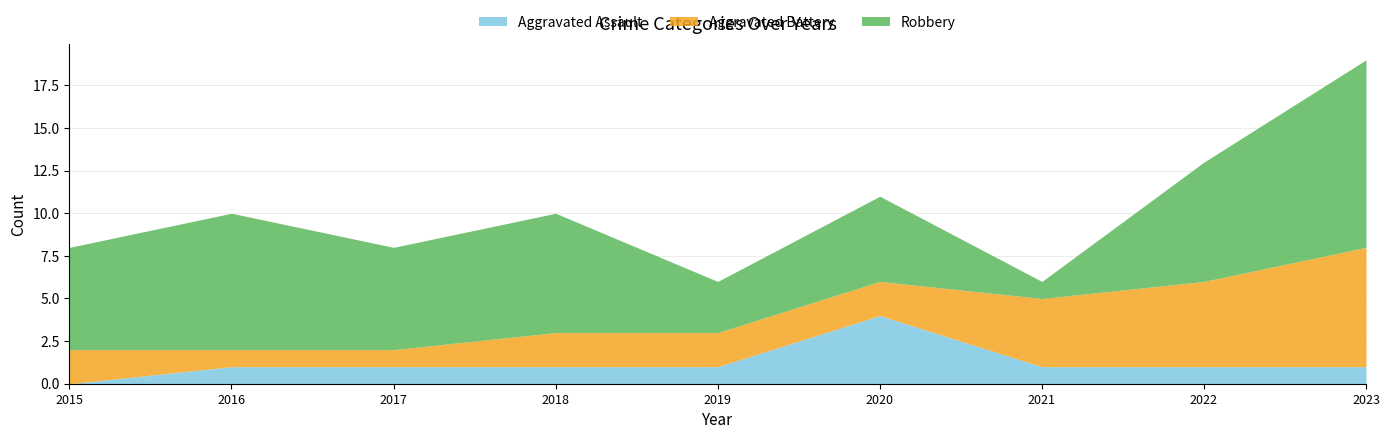

True or false: Aggravated Battery has a value of 2 at 2019.

True